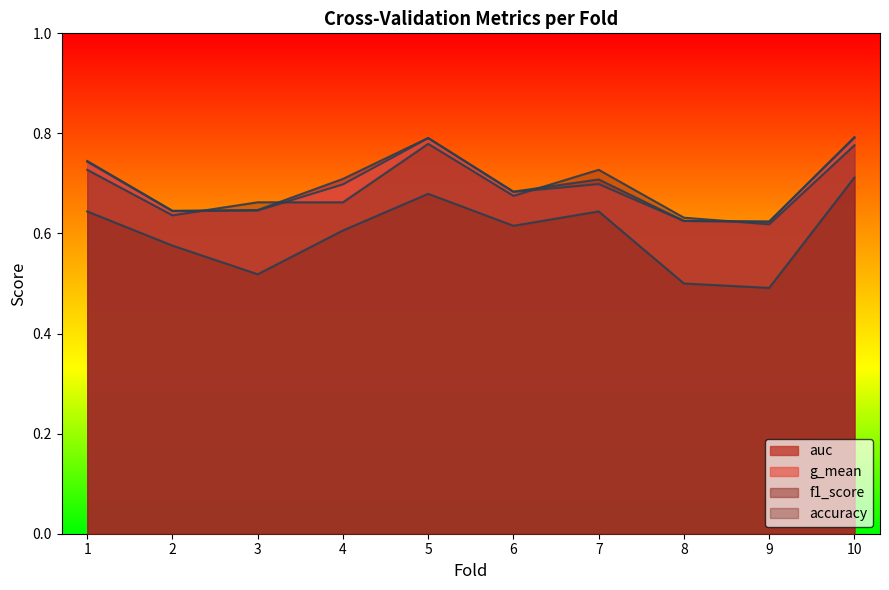

Where is the first local minimum for f1_score?

3